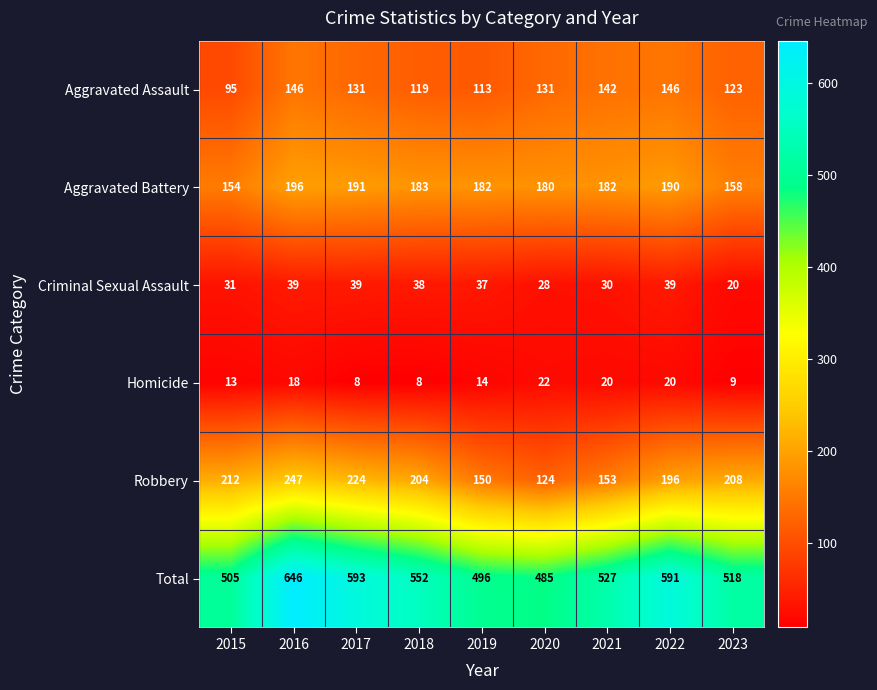

What is the greatest value displayed?

646